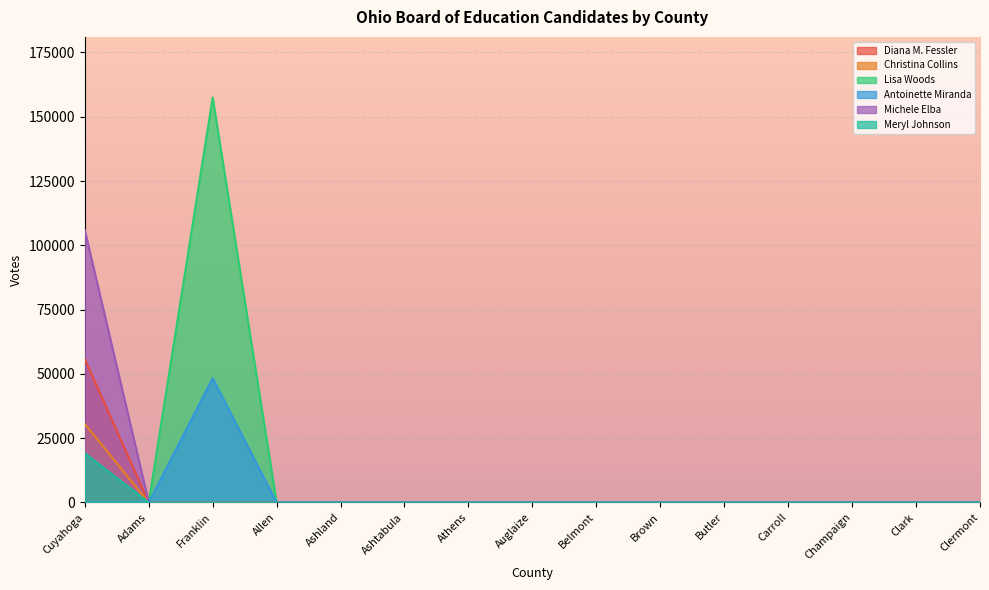

What is the label of the 14th point from the right?

Adams